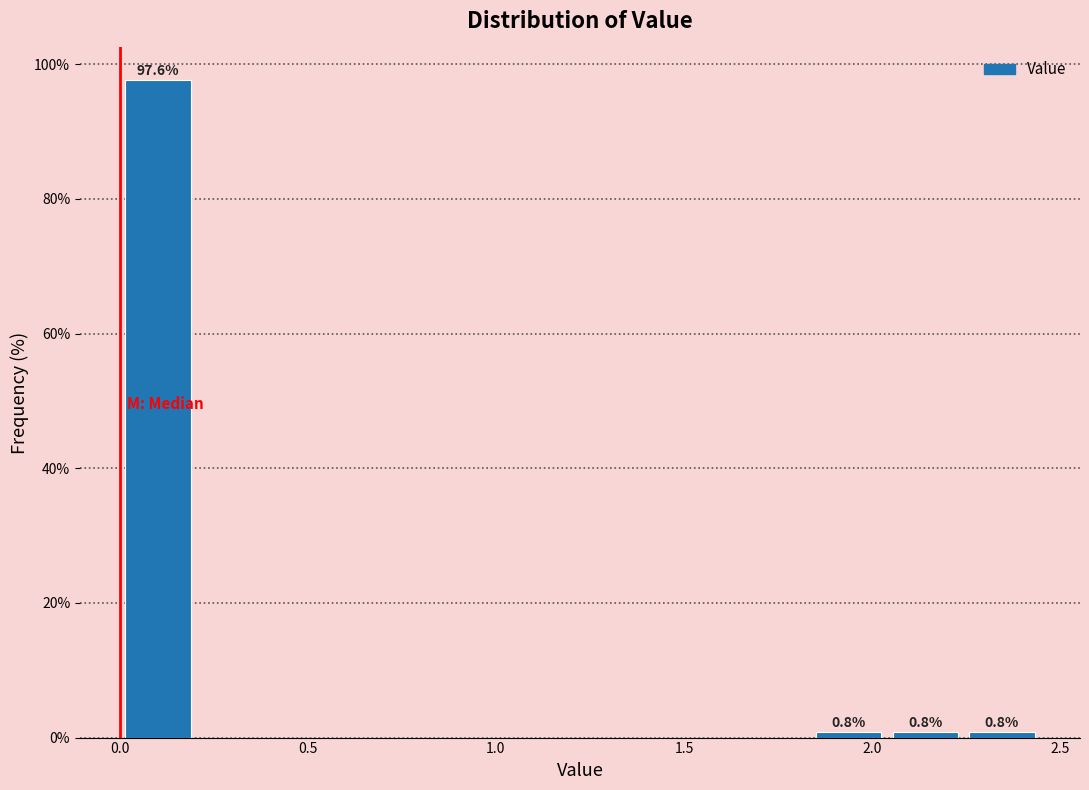

Over which range of the x-axis is the bar tallest?

0.00 to 0.20